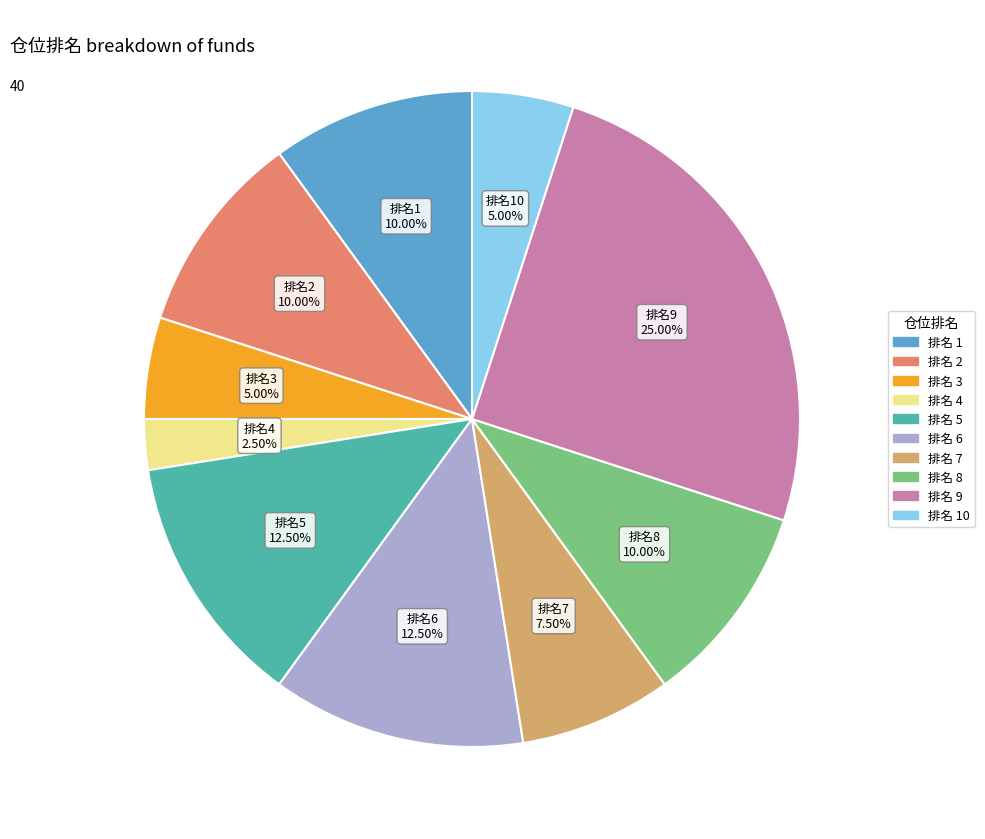

Is there a majority slice in this chart?

No